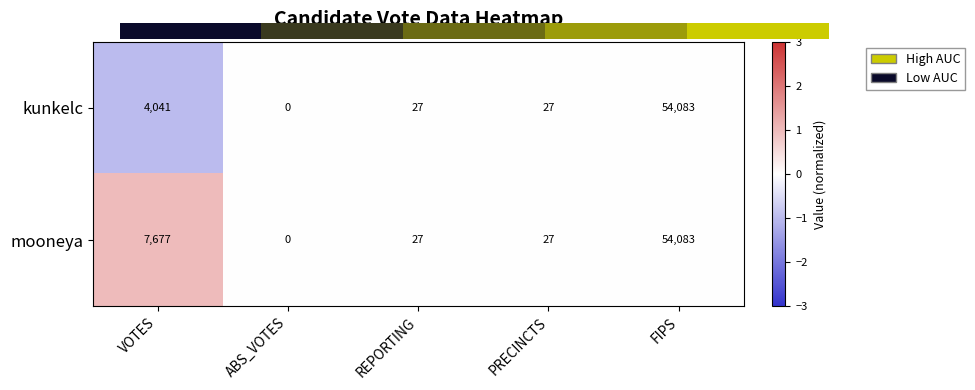

What is the difference between the highest and lowest values at VOTES?

3636